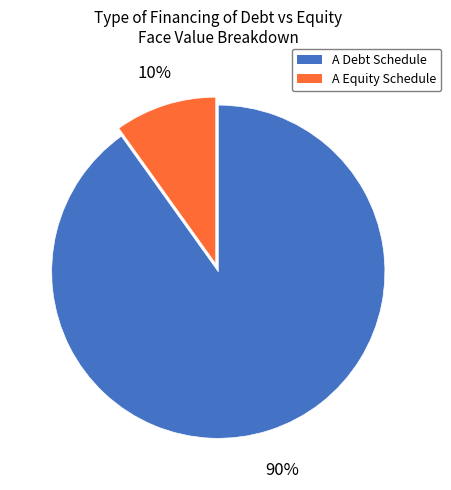

To the nearest percent, what is the combined percentage of A Equity Schedule and A Debt Schedule?

100%